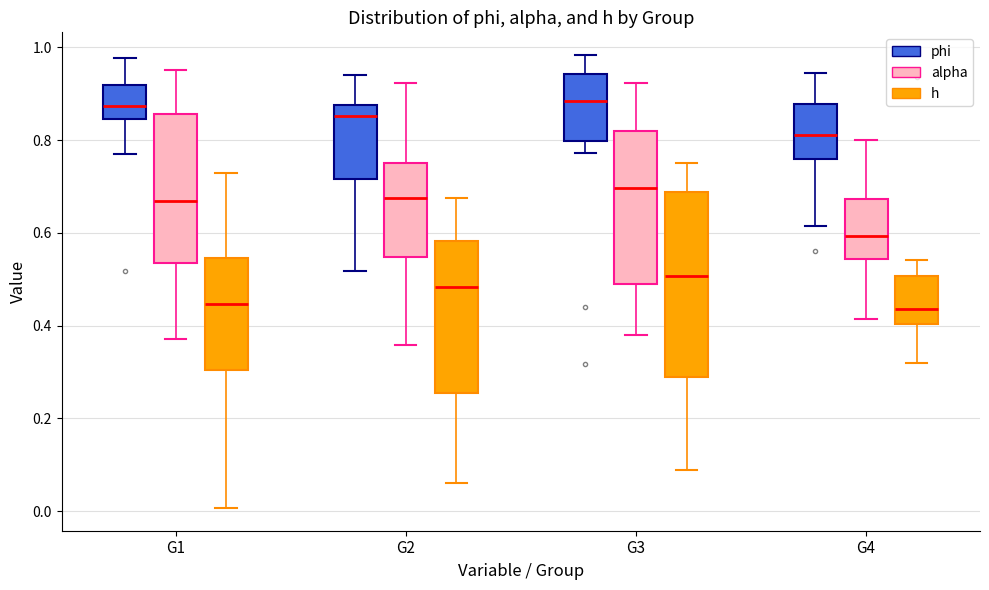

Where does the median line of the box for G4 (h) sit on the y-axis? The values are not printed on the chart, so give them approximately, as read against the axis.

0.44